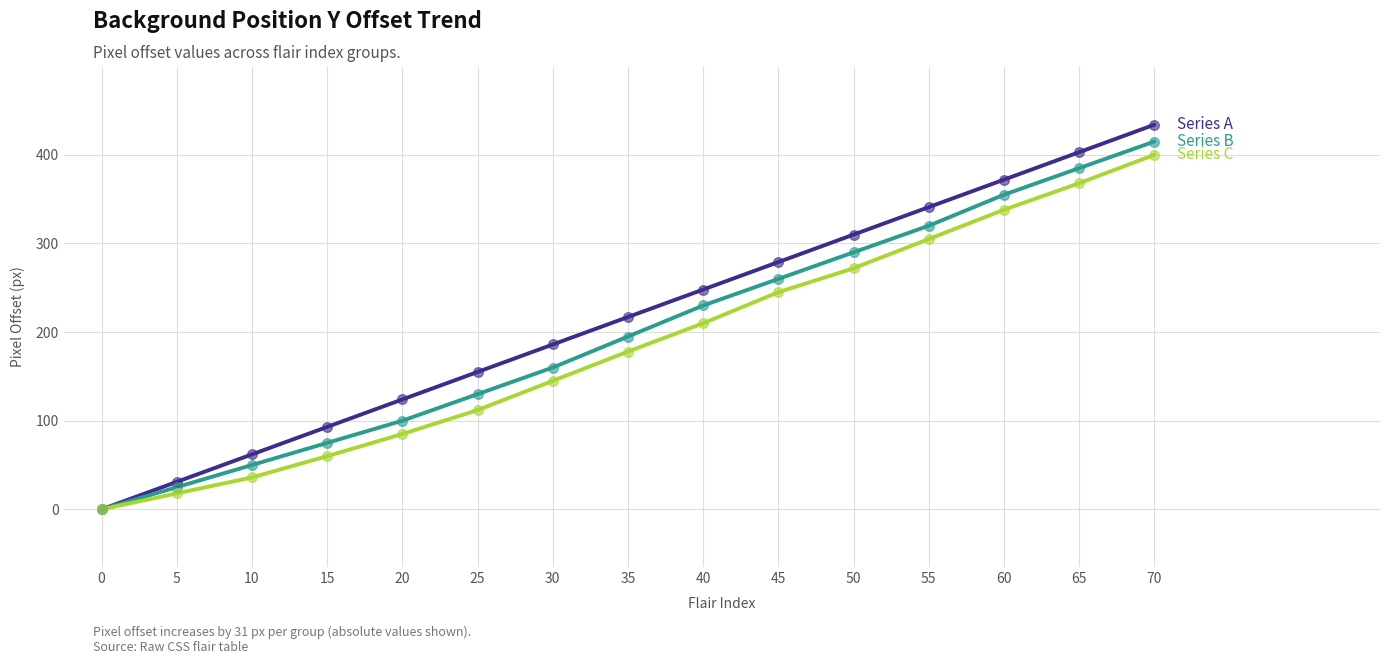

At which category is the sum across all series the highest?

70